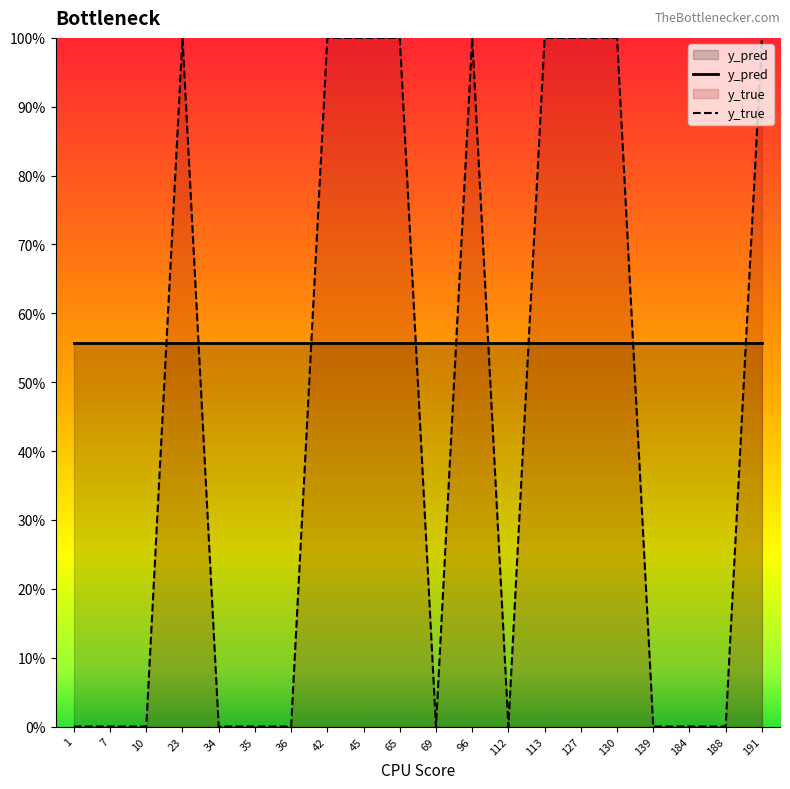

What is the sum of the values at 45 and 35?

1